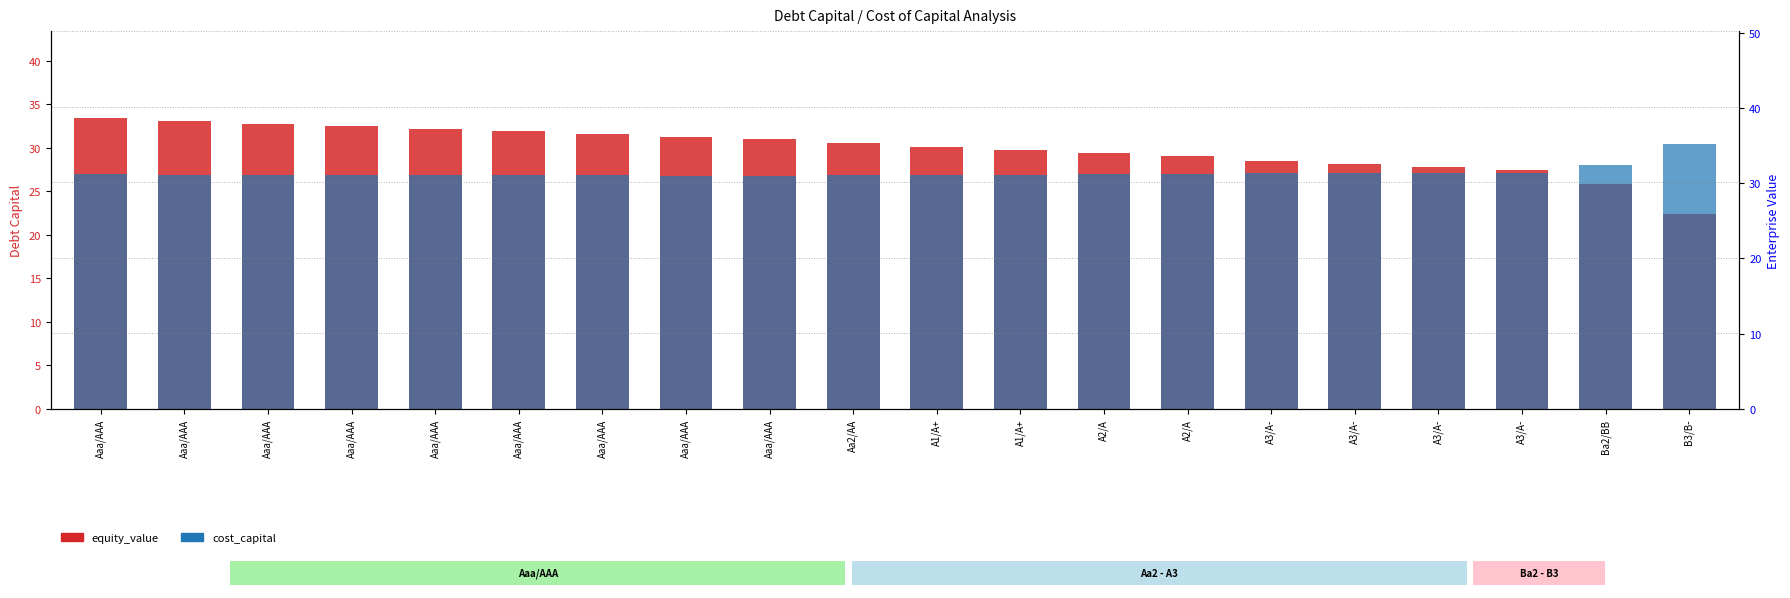

What is the difference between the cost_capital (x100) values at A1/A+ and A3/A-?

0.2